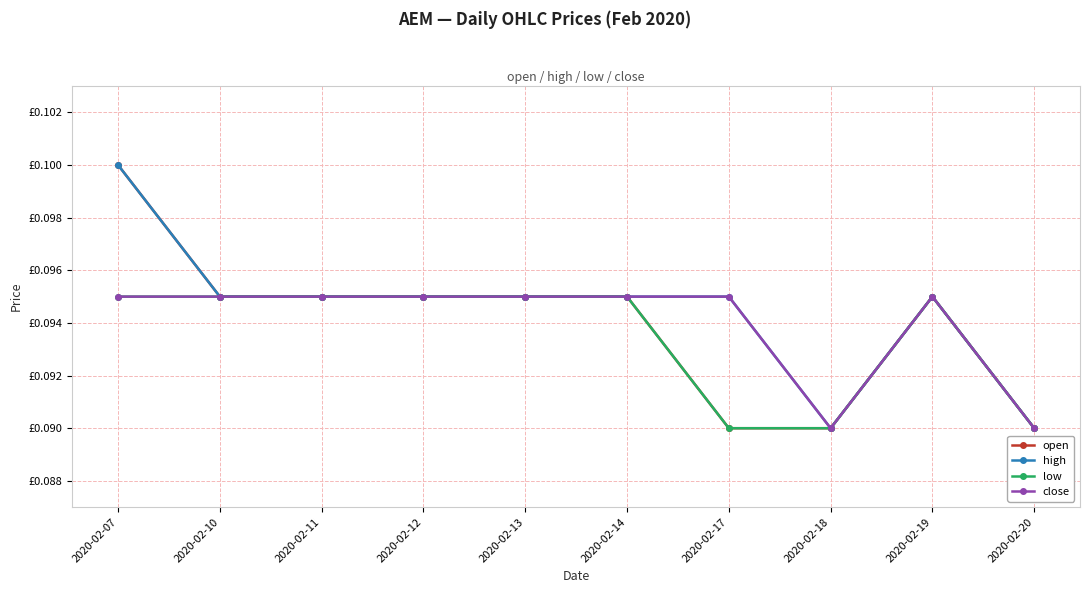

What are all the series names shown in the legend?

open, high, low, close